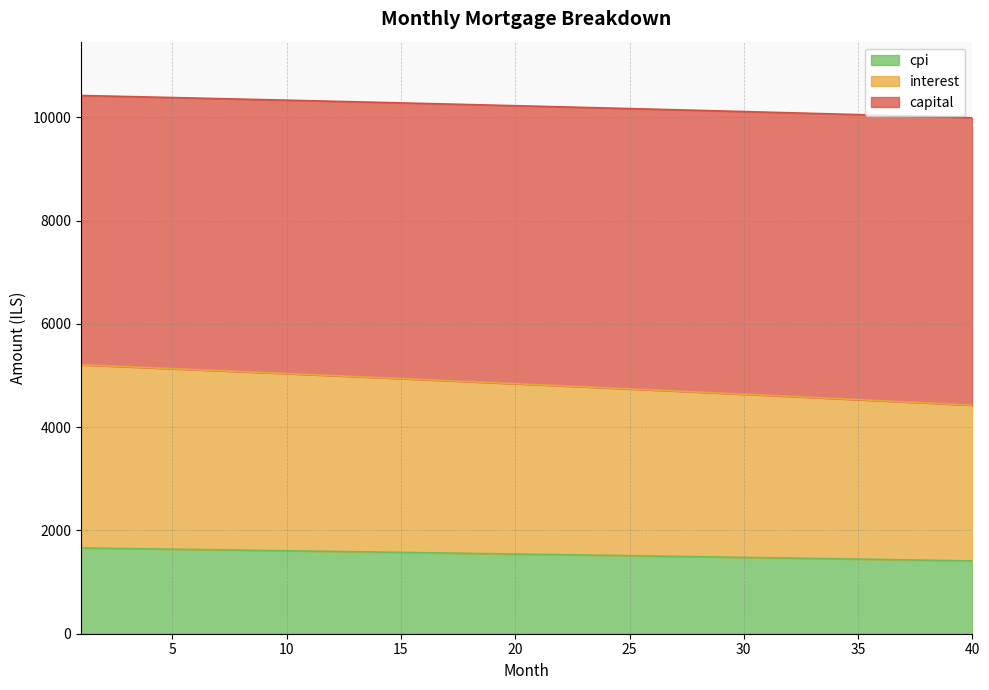

The value of cpi at 20 is 1543.6. True or false?

True